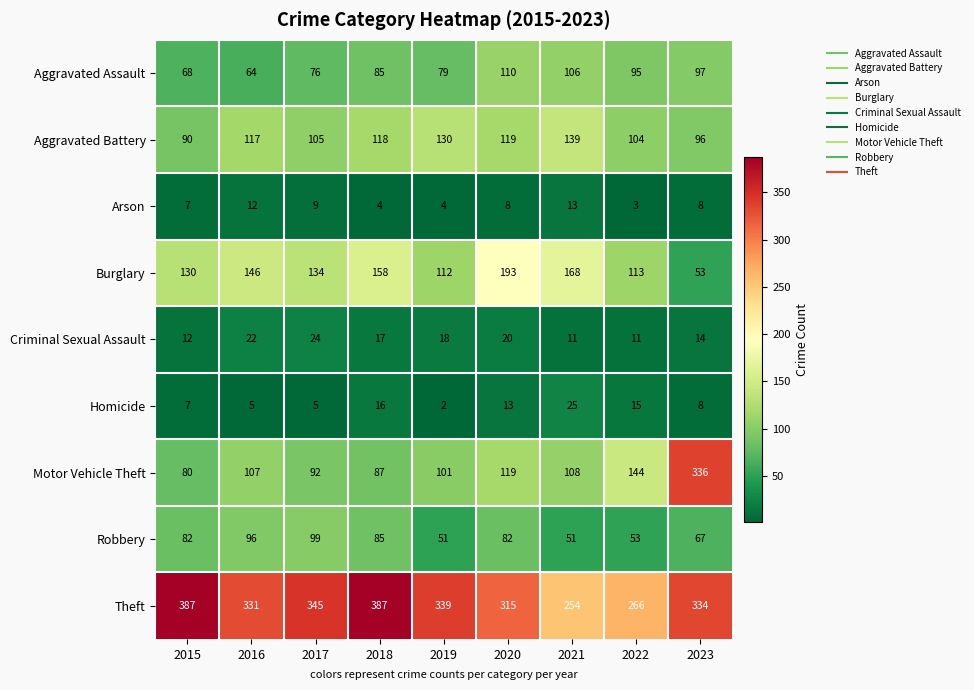

Where is Homicide nearest to the value 13?

2020